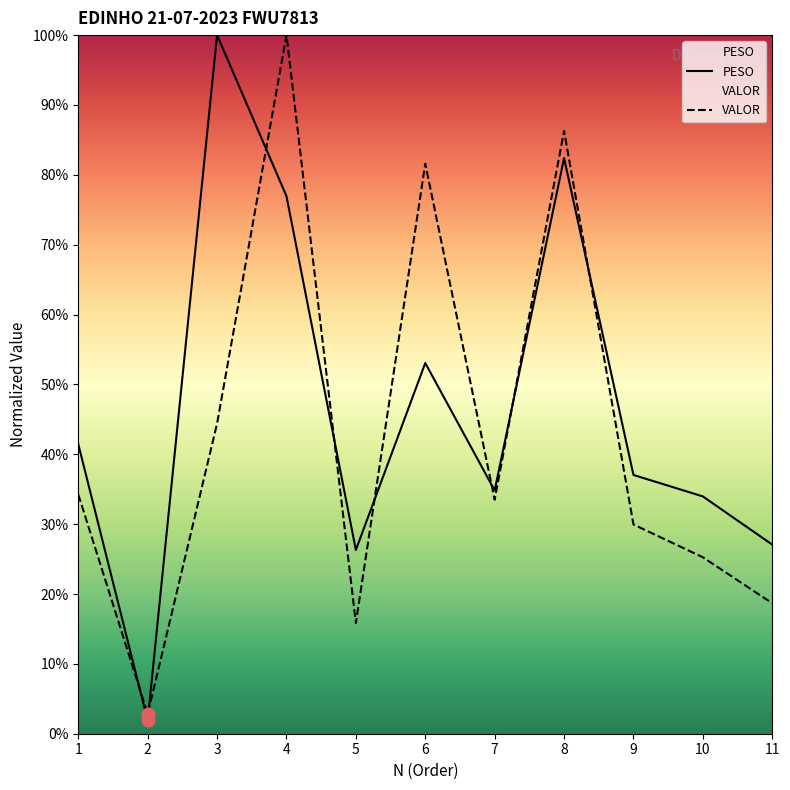

Which series contains the lowest Y value?

PESO